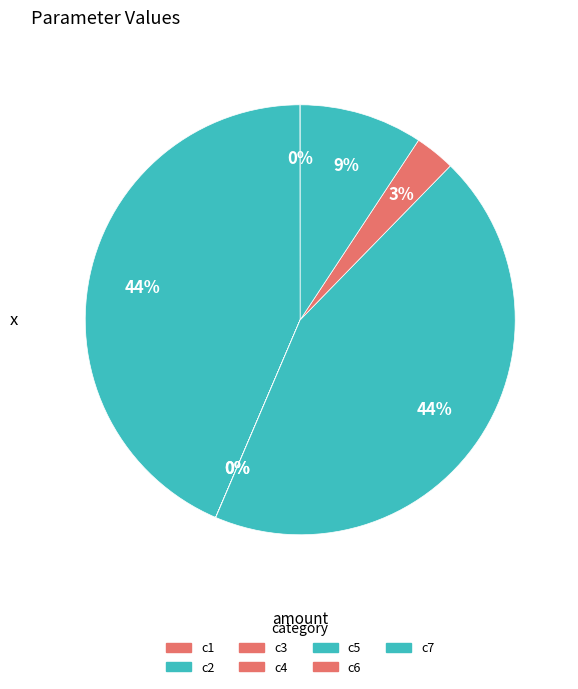

Is c7 the majority of the pie?

No